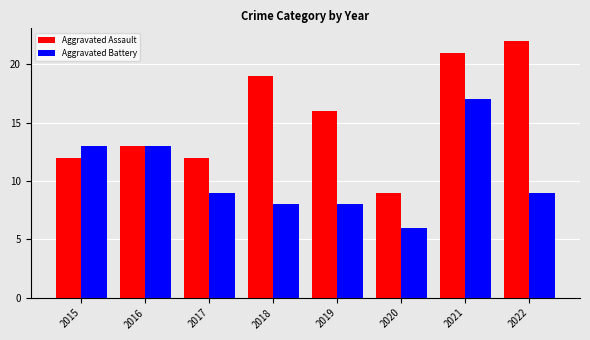

What is the sum of all Aggravated Battery values?

83